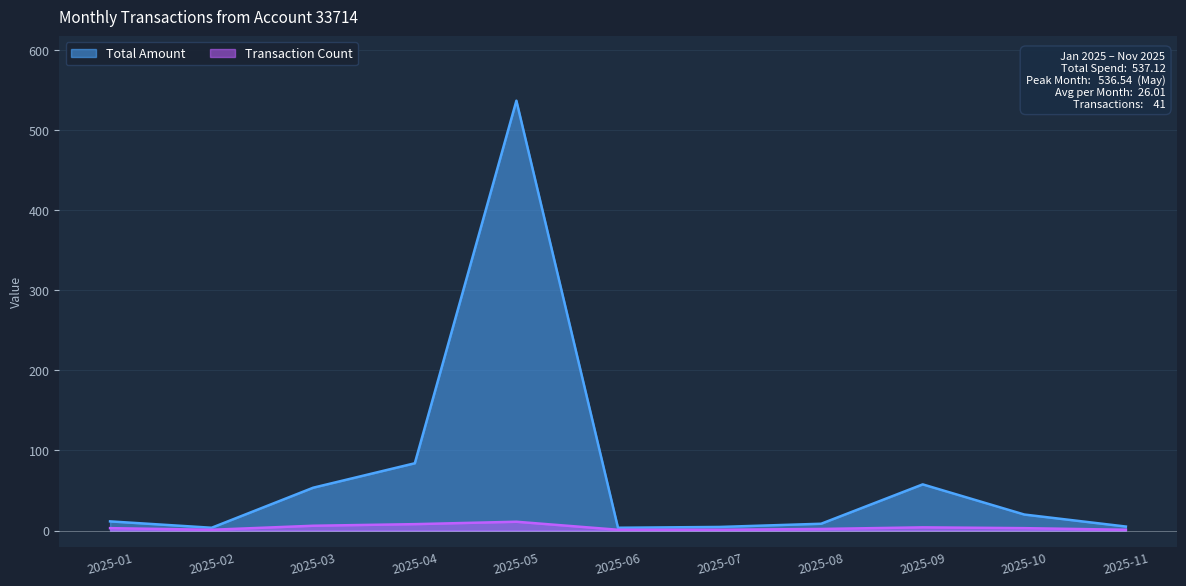

True or false: Total Amount has a value of 20.0 at 2025-10.

True